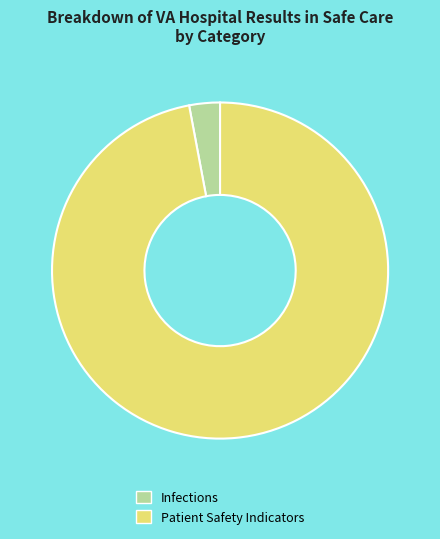

The Infections slice represents 3% of the pie. True or false?

True